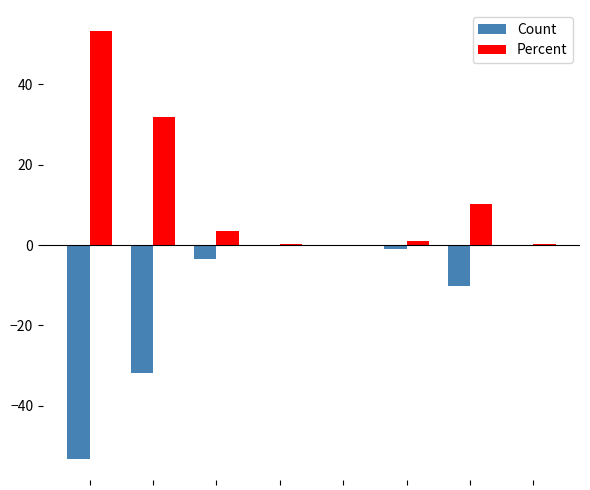

What is the greatest value displayed?

53.1